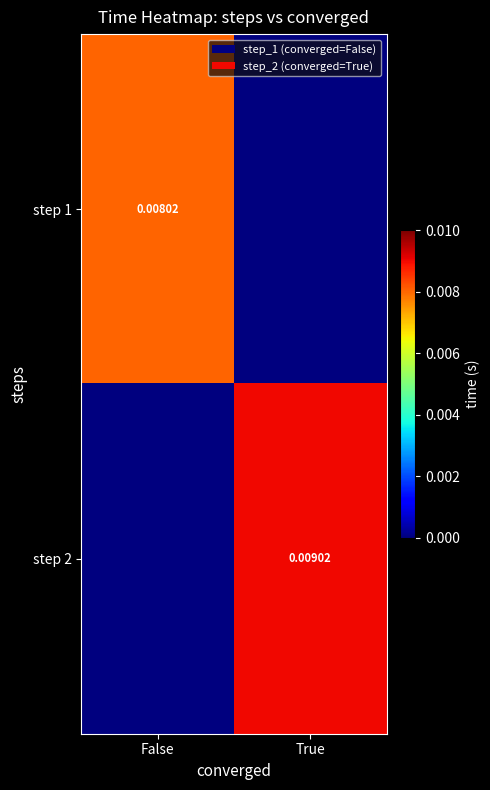

List the series in order of their peak value, lowest first.

step 1, step 2